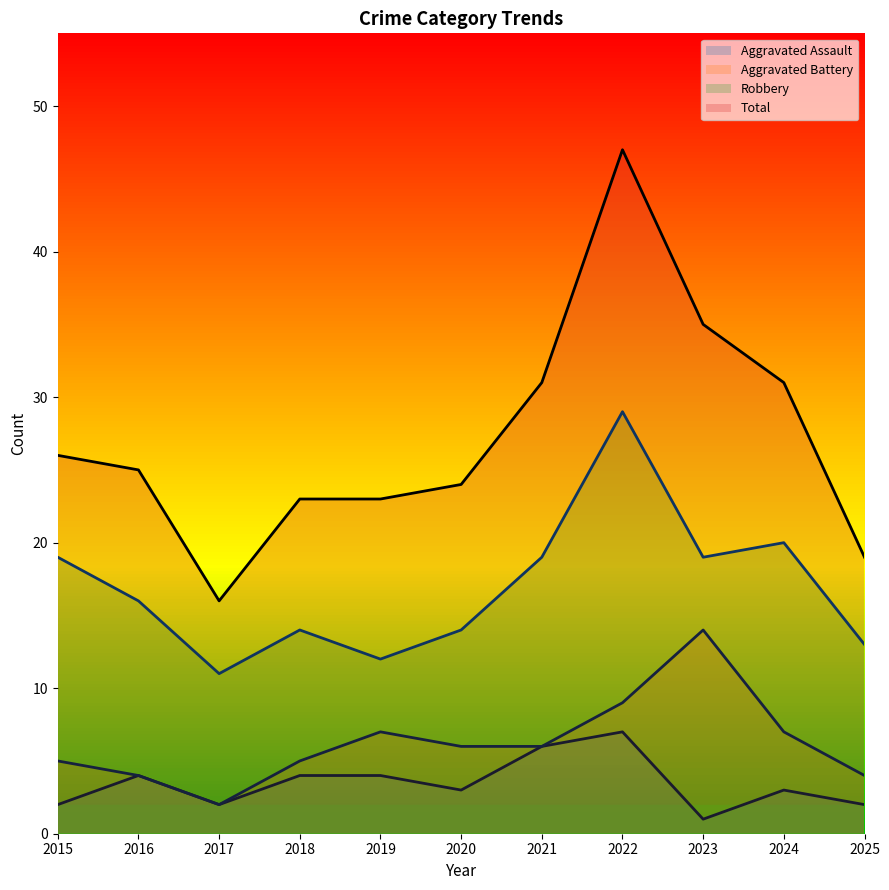

Reading left to right, extract all data points from this chart.

Aggravated Assault: 2	4	2	4	4	3	6	7	1	3	2
Aggravated Battery: 5	4	2	5	7	6	6	9	14	7	4
Robbery: 19	16	11	14	12	14	19	29	19	20	13
Total: 26	25	16	23	23	24	31	47	35	31	19